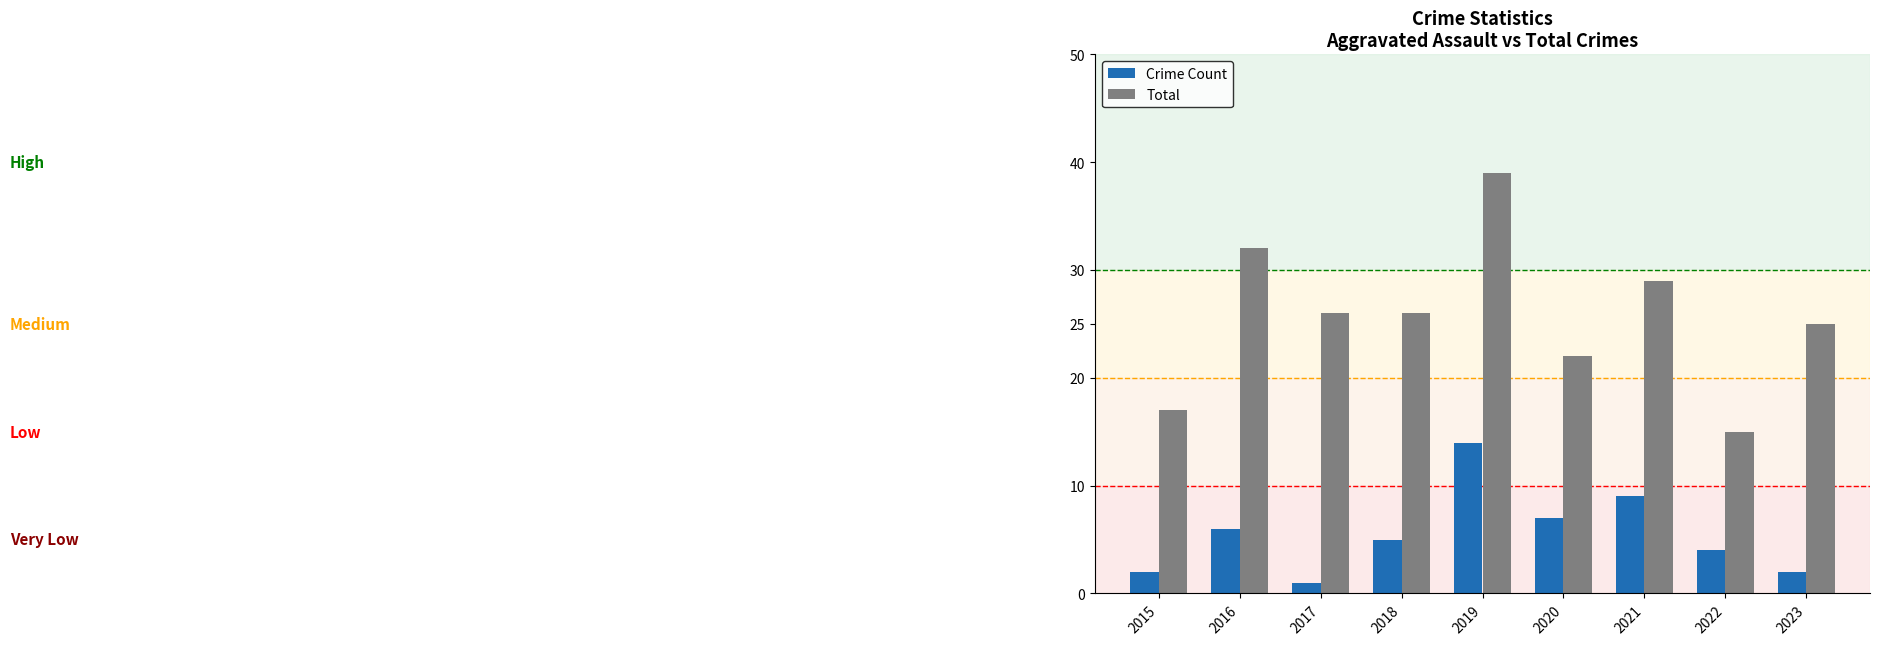

What is the difference between the Total values at 2022 and 2015?

2